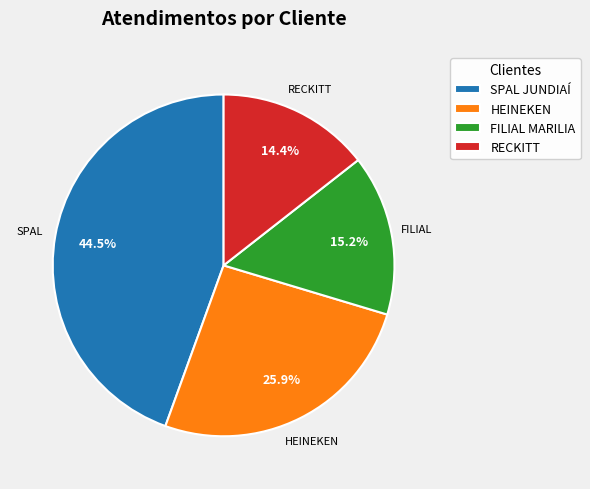

Rank the categories by value from lowest to highest.

RECKITT, FILIAL MARILIA, HEINEKEN, SPAL JUNDIAÍ